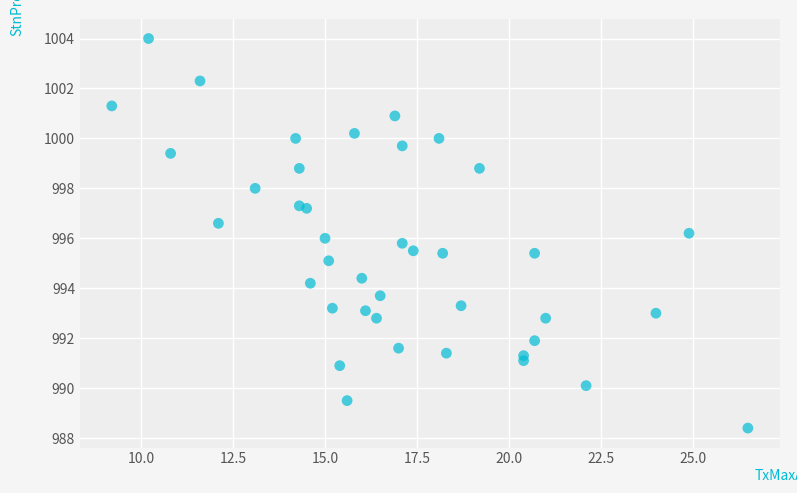

What is the range of Y values (max minus min)?

15.6